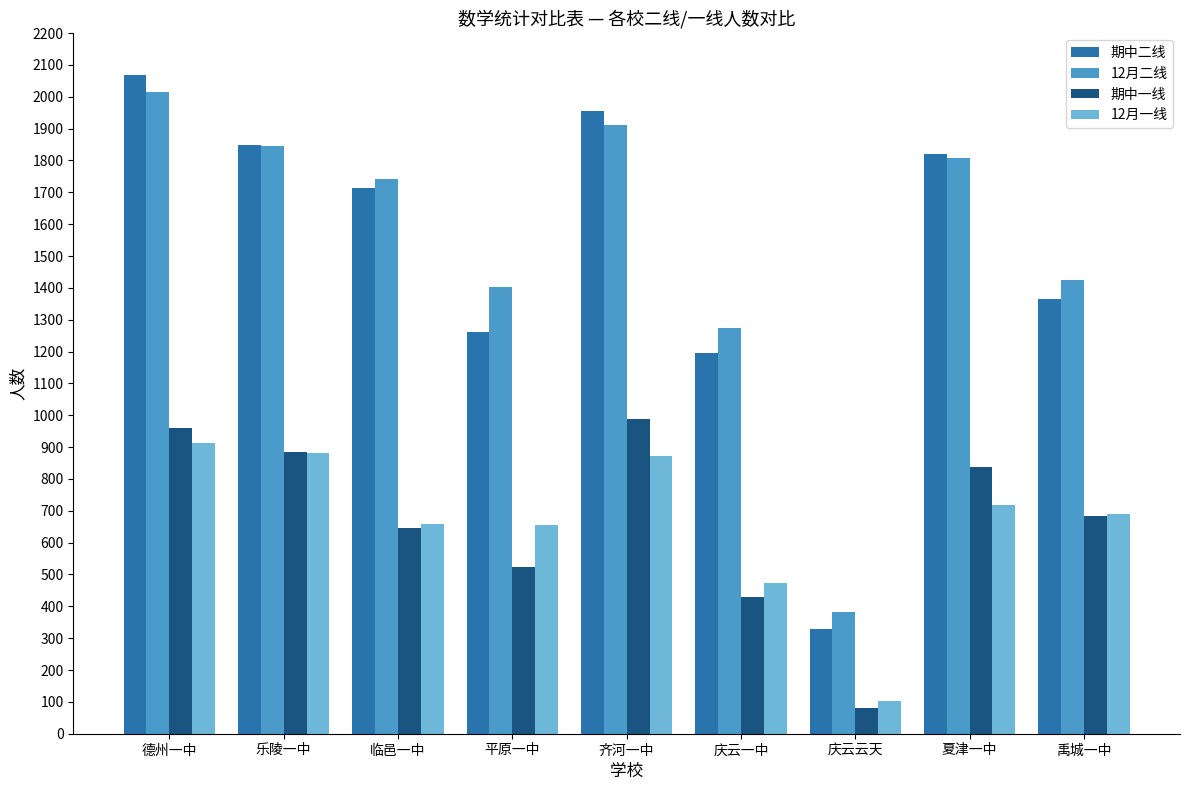

Rank the series at 庆云一中 from highest to lowest value.

12月二线, 期中二线, 12月一线, 期中一线